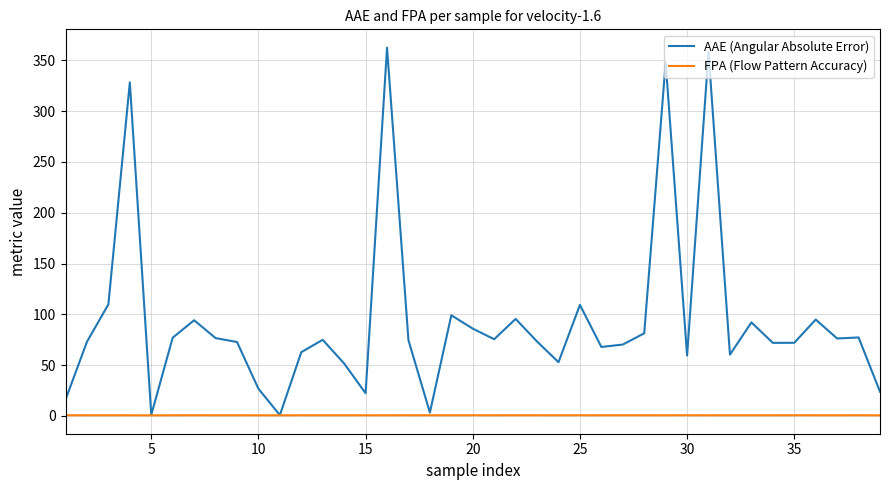

Which series has the largest range (max minus min)?

AAE (Angular Absolute Error)